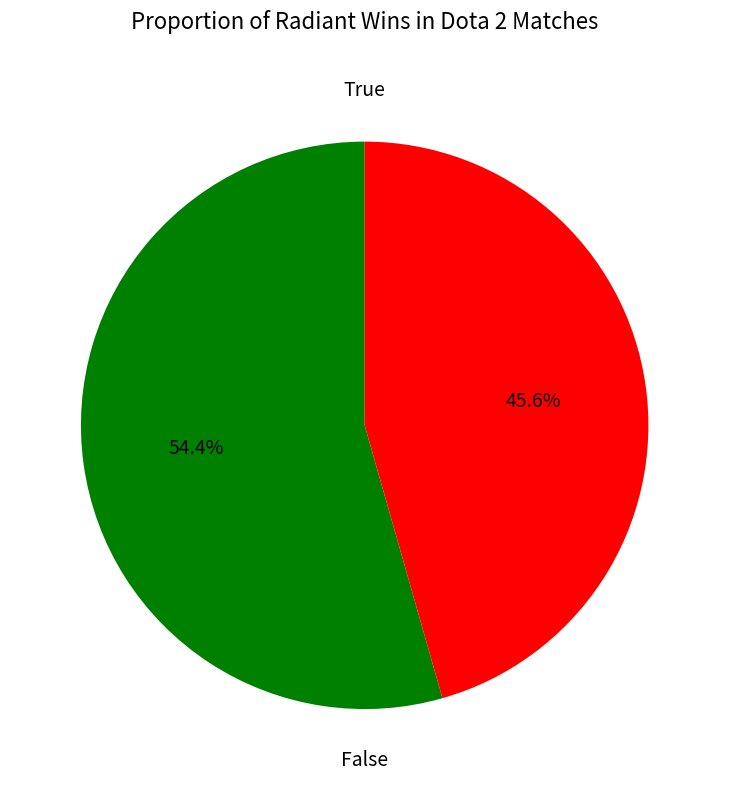

Rank the categories by value from lowest to highest.

False, True